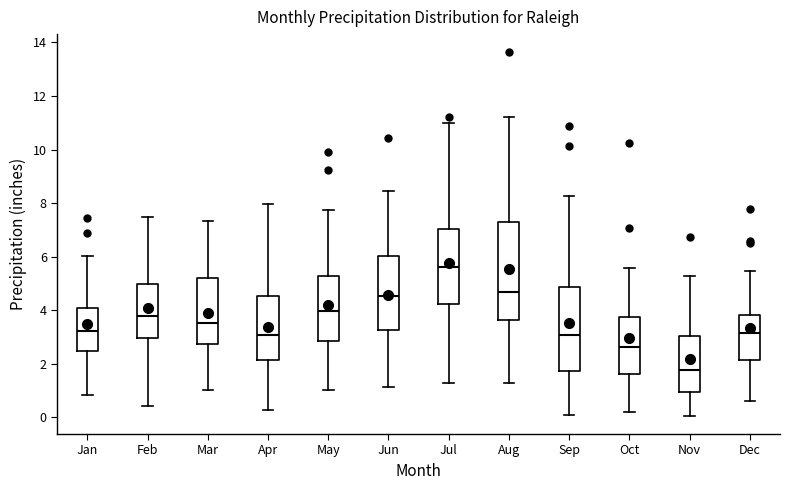

Reading left to right, read every box against the y-axis: the position of its median line, the range the box covers, and the ends of its whiskers. The values are not printed on the chart, so give them approximately, as read against the axis.

Jan: median 3.2, box 2.4 to 4.0, whiskers 0.8 to 6.0
Feb: median 3.8, box 3.0 to 5.0, whiskers 0.4 to 7.4
Mar: median 3.6, box 2.8 to 5.2, whiskers 1.0 to 7.4
Apr: median 3.0, box 2.2 to 4.6, whiskers 0.2 to 8.0
May: median 4.0, box 2.8 to 5.2, whiskers 1.0 to 7.8
Jun: median 4.6, box 3.2 to 6.0, whiskers 1.2 to 8.4
Jul: median 5.6, box 4.2 to 7.0, whiskers 1.2 to 11.0
Aug: median 4.6, box 3.6 to 7.4, whiskers 1.4 to 11.2
Sep: median 3.0, box 1.8 to 4.8, whiskers 0.2 to 8.2
Oct: median 2.6, box 1.6 to 3.8, whiskers 0.2 to 5.6
Nov: median 1.8, box 1.0 to 3.0, whiskers 0.0 to 5.2
Dec: median 3.2, box 2.2 to 3.8, whiskers 0.6 to 5.4